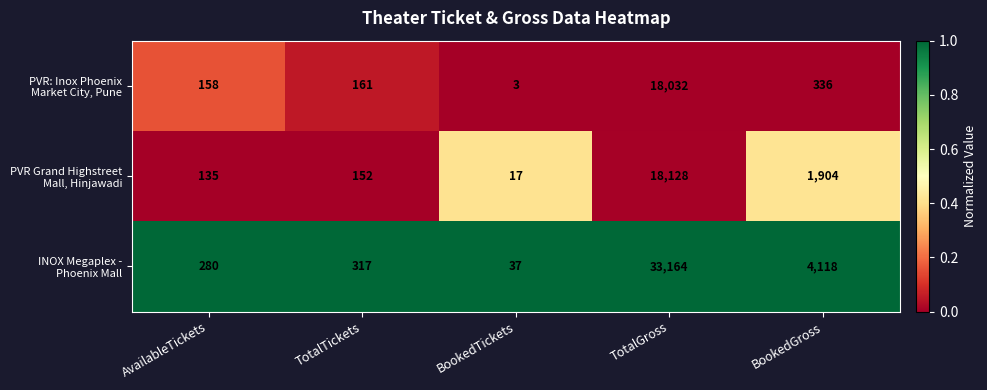

At which category does the chart reach its minimum across all series?

BookedTickets